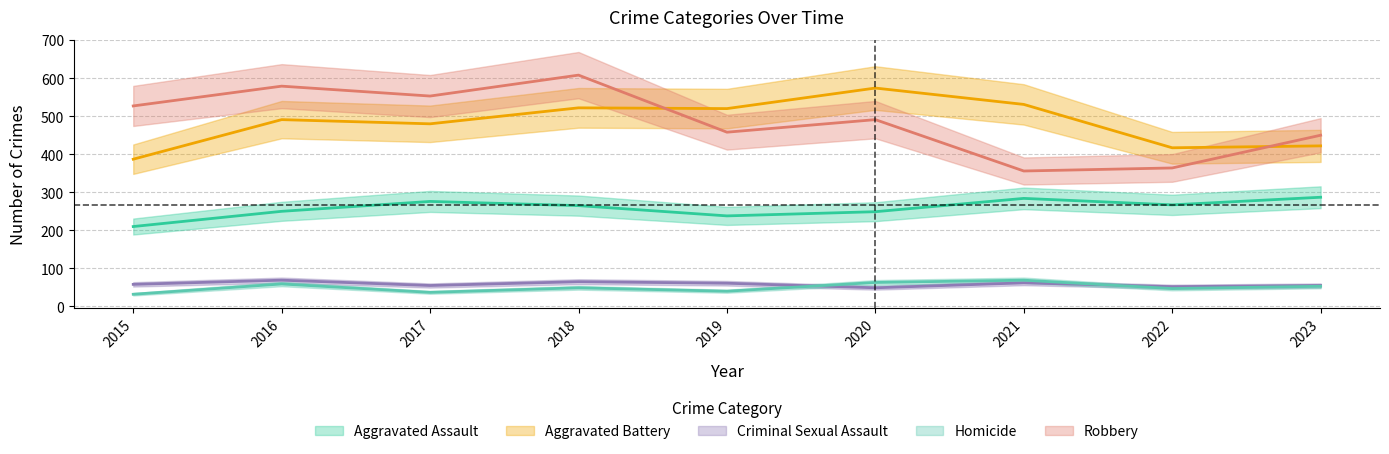

True or false: Homicide has a value of 55 at 2015.

False